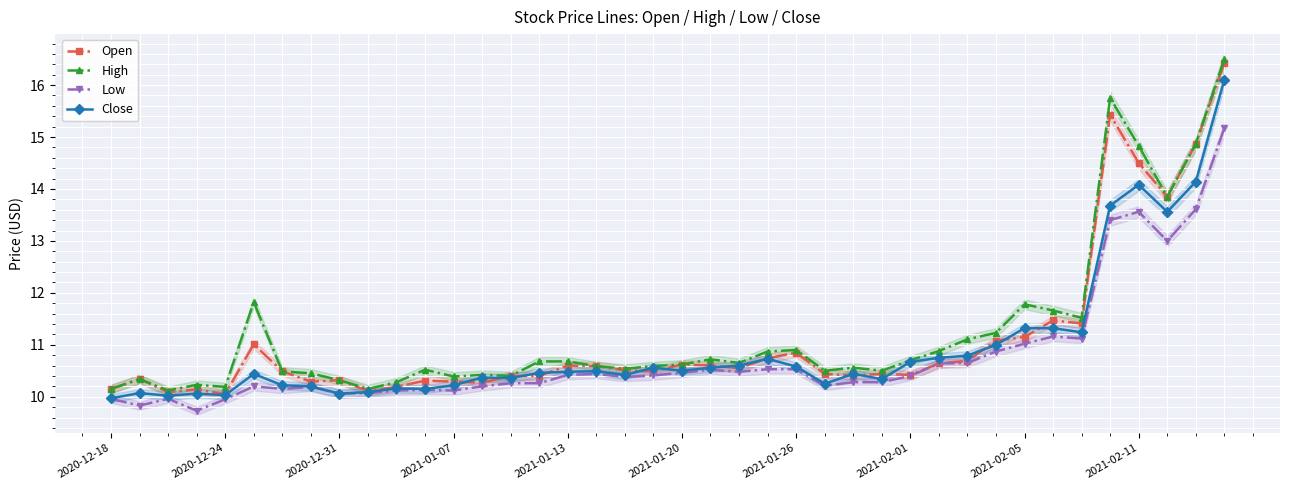

What is the label of the 1st point from the left?

2020-12-18